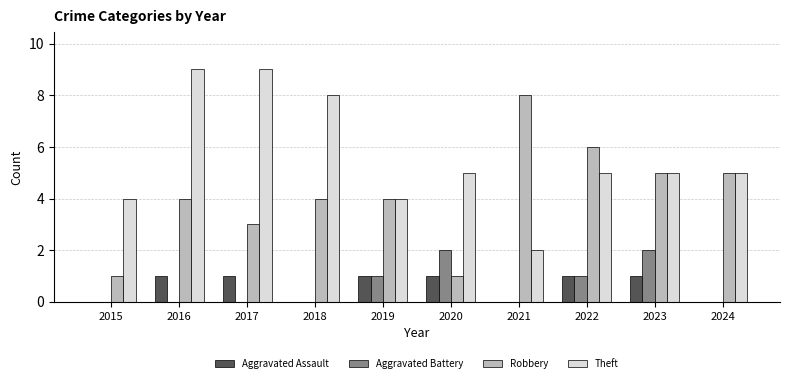

The Theft series shows 1 at 2024. True or false?

False